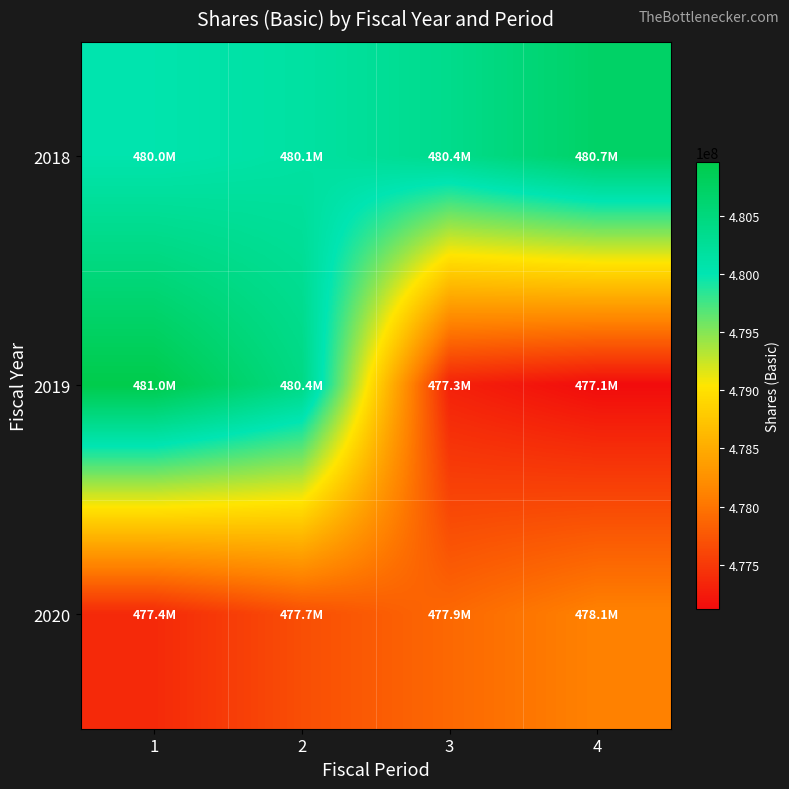

Reading left to right, list all the values displayed in this chart.

2018: 1=480048000	2=480150000	3=480361000	4=480717000
2019: 1=480964000	2=480436000	3=477301000	4=477123000
2020: 1=477369000	2=477680000	3=477898000	4=478113000